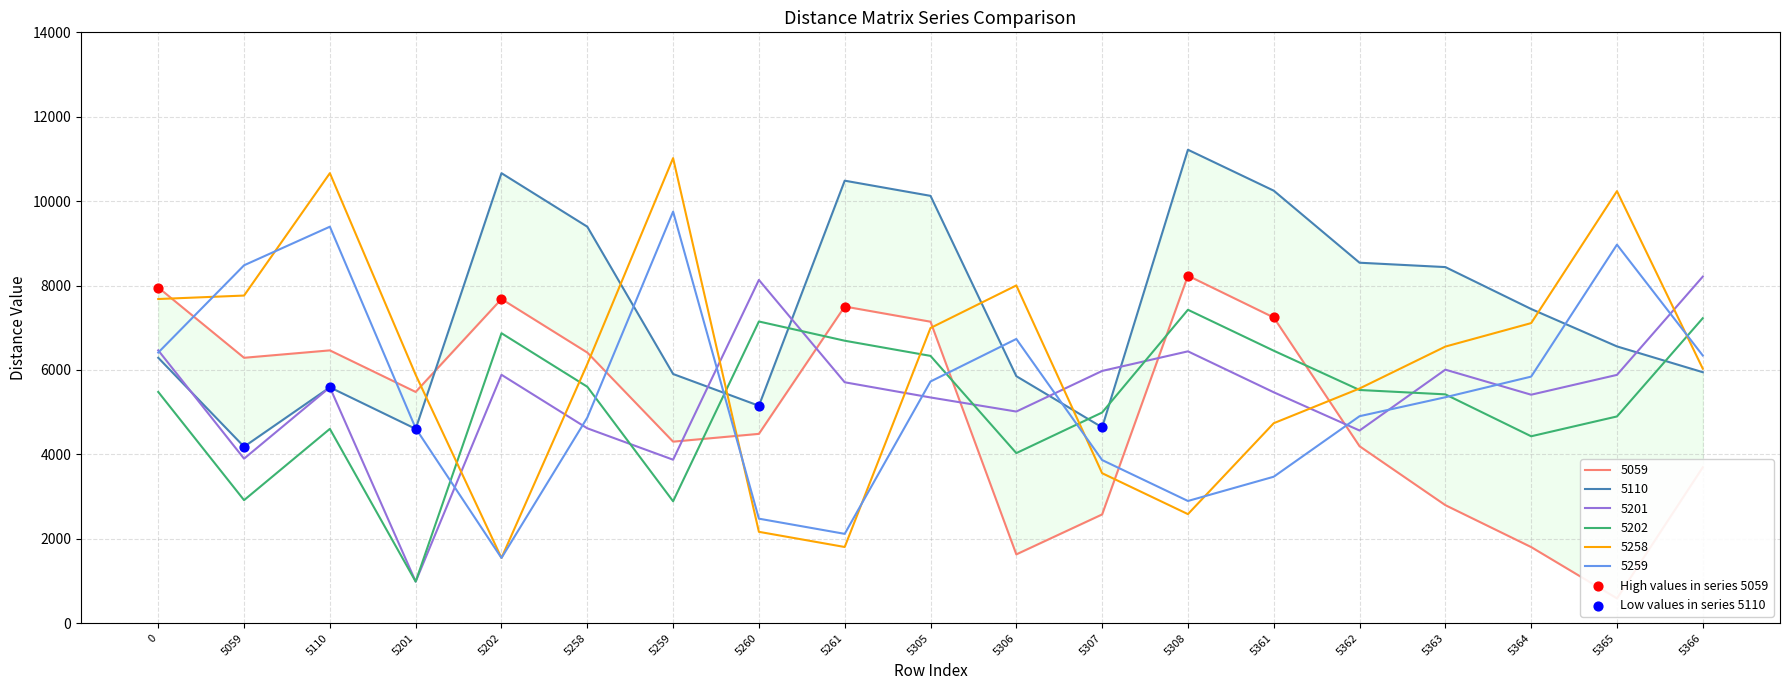

Which series contains the highest Y value?

High values in series 5059